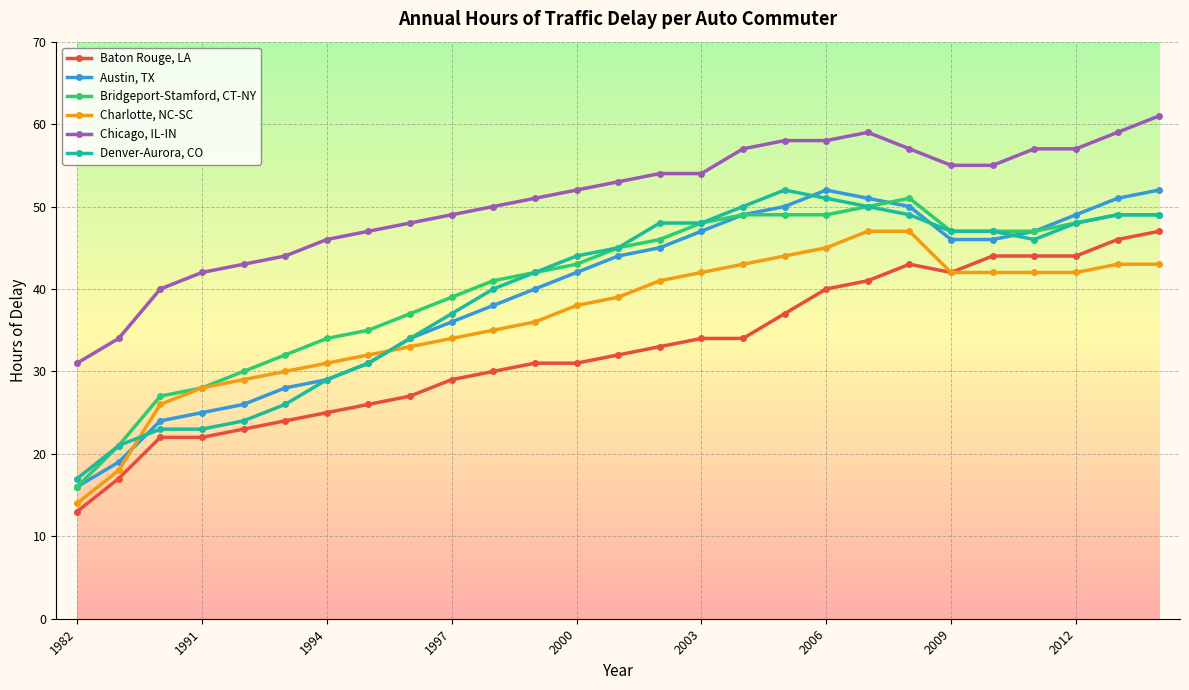

True or false: Austin, TX and Chicago, IL-IN cross at least once.

False